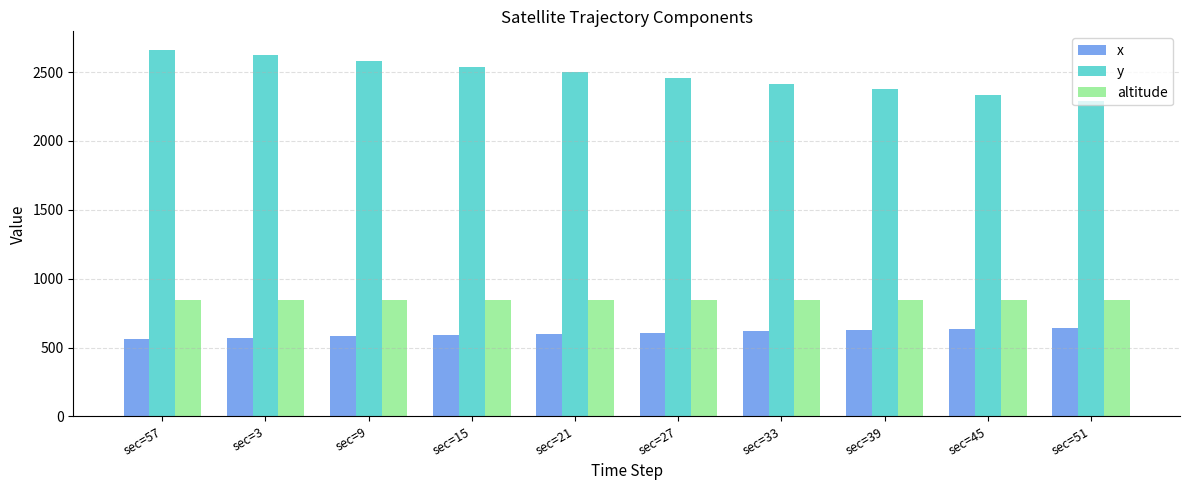

What is the difference between the second highest and second lowest values in the x series?

62.4